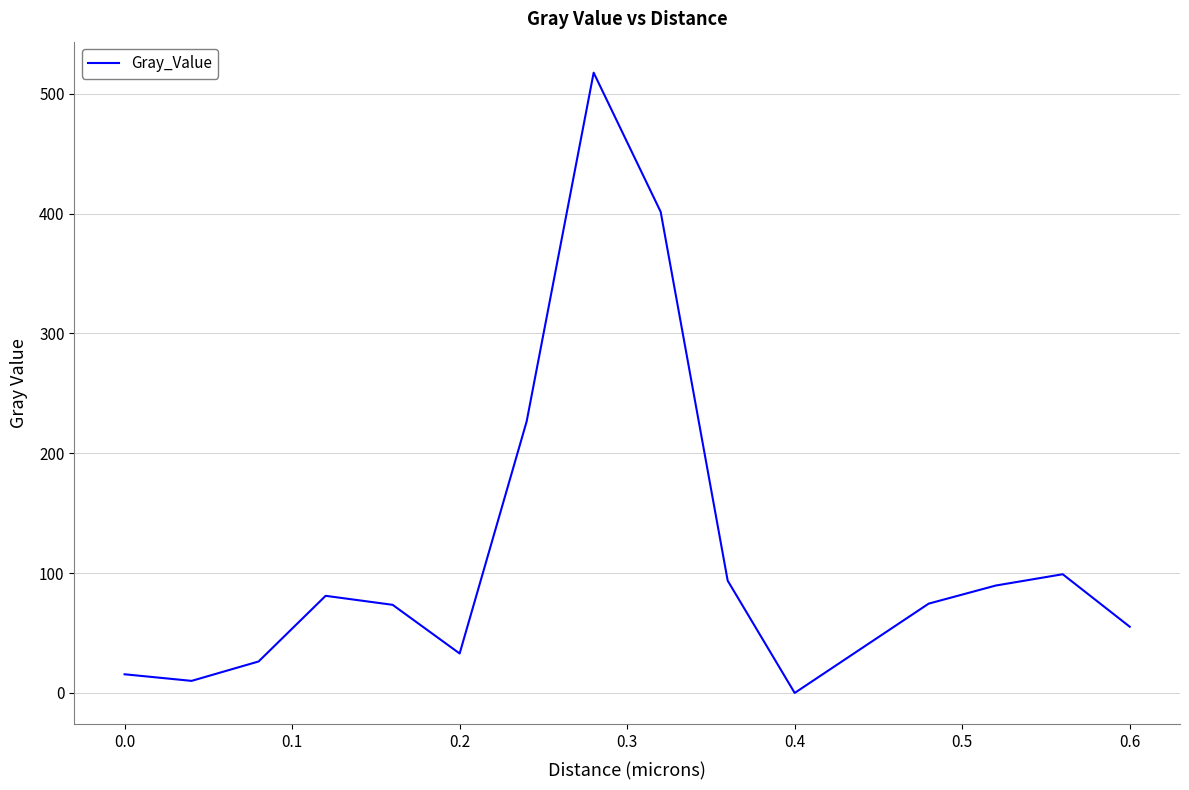

What is the greatest value displayed?

517.5